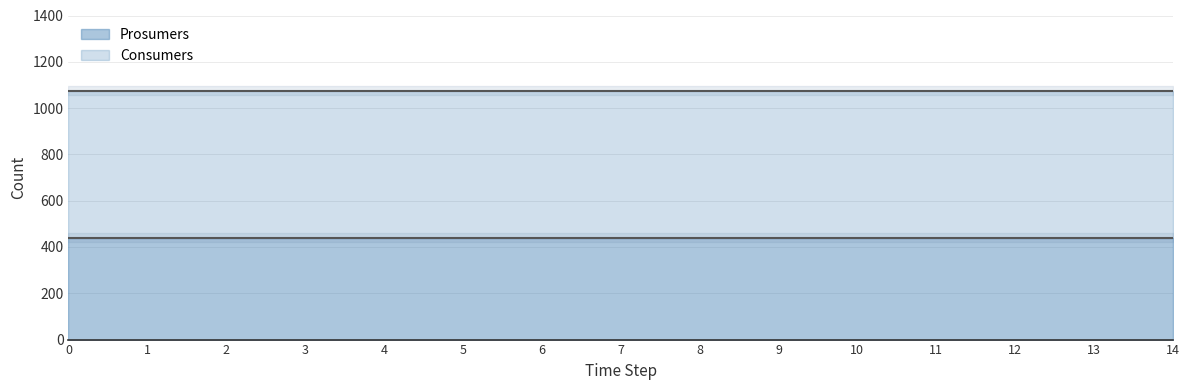

The value of Consumers line at 11 is 221. True or false?

False